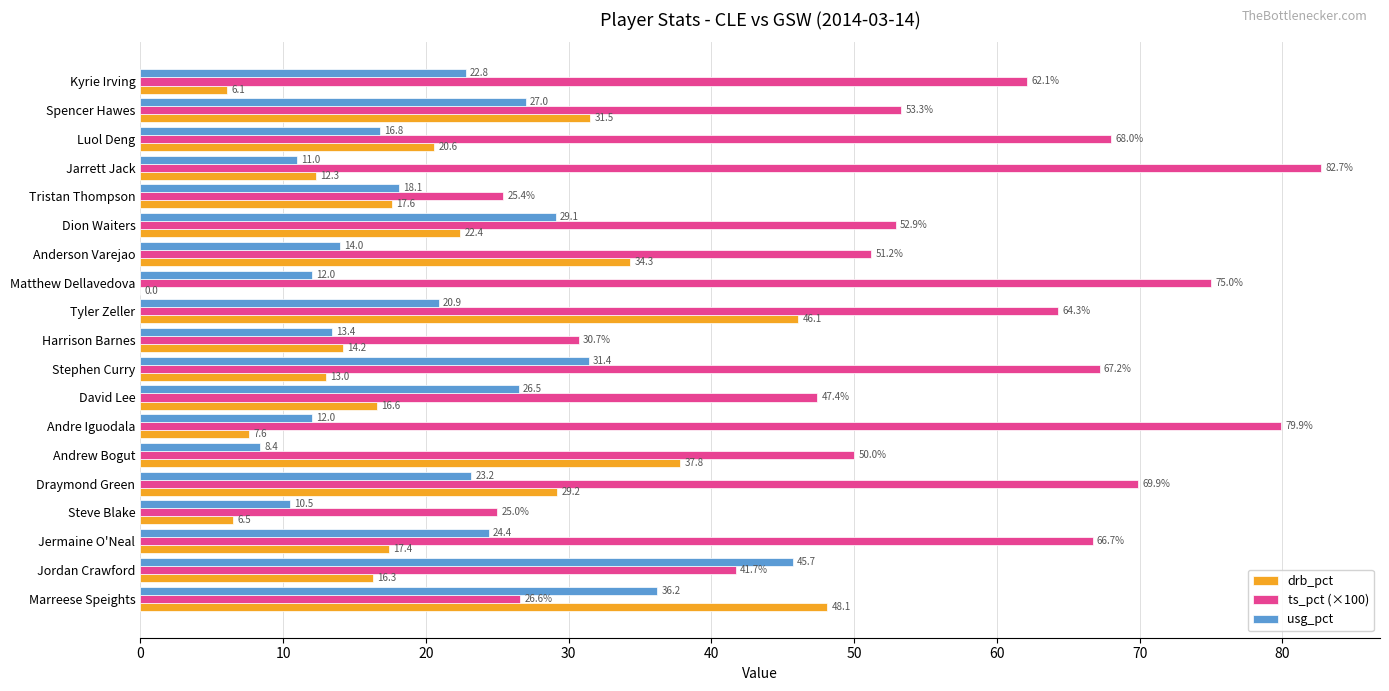

What is the sum of the ts_pct (×100) values at Kyrie Irving and Andre Iguodala?

142.0